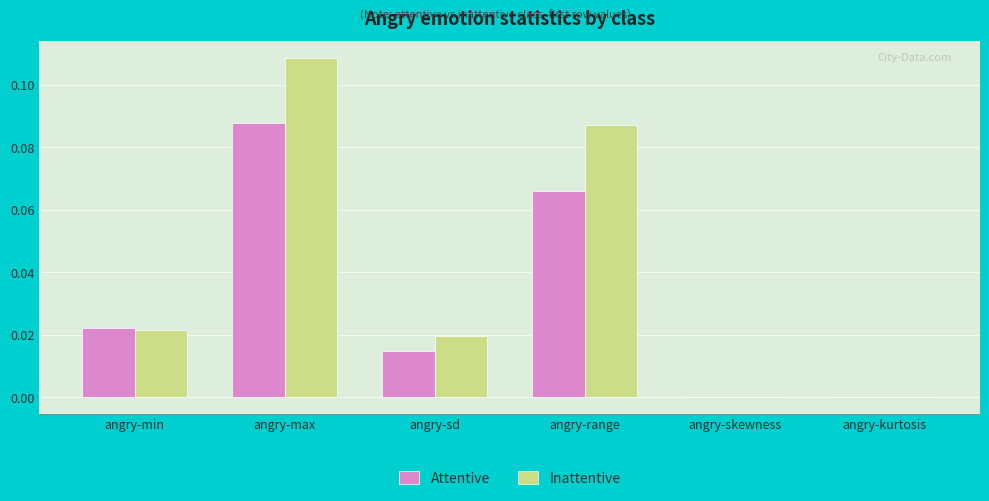

Which label corresponds to the largest value in the chart?

angry-max